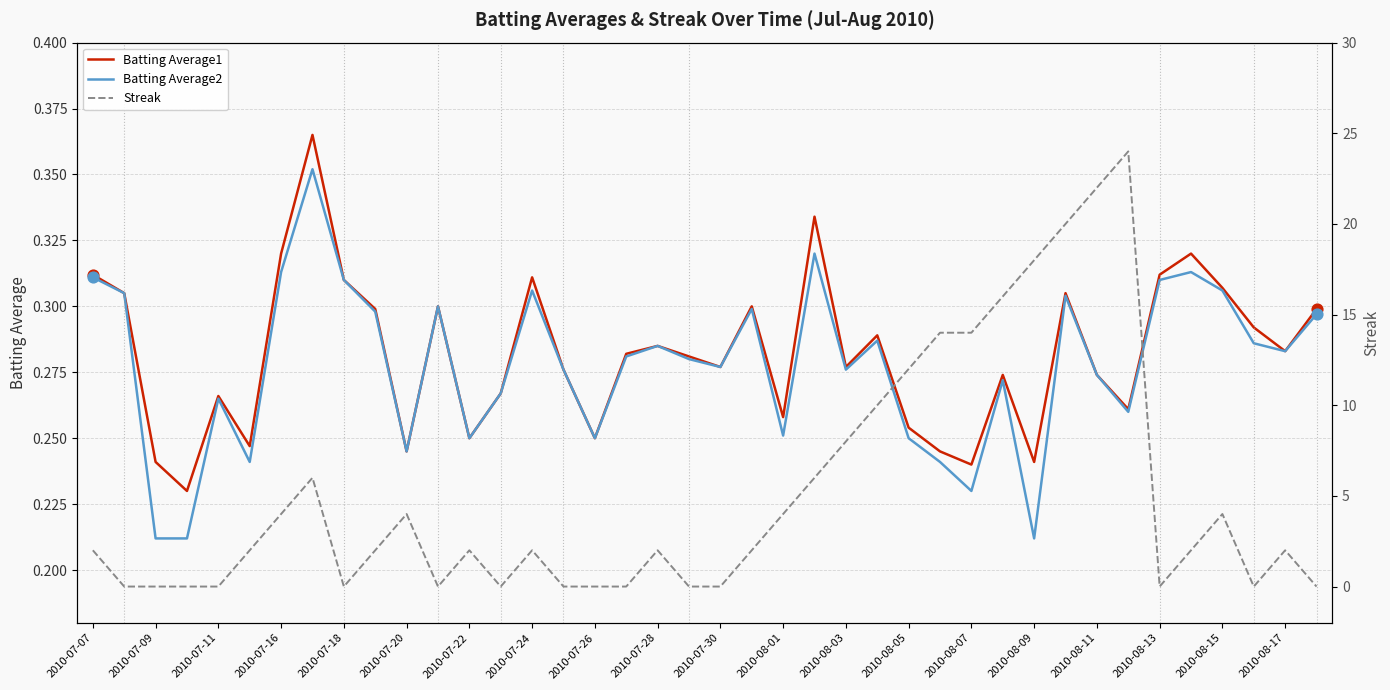

Which series has the largest Y range (max minus min)?

Streak